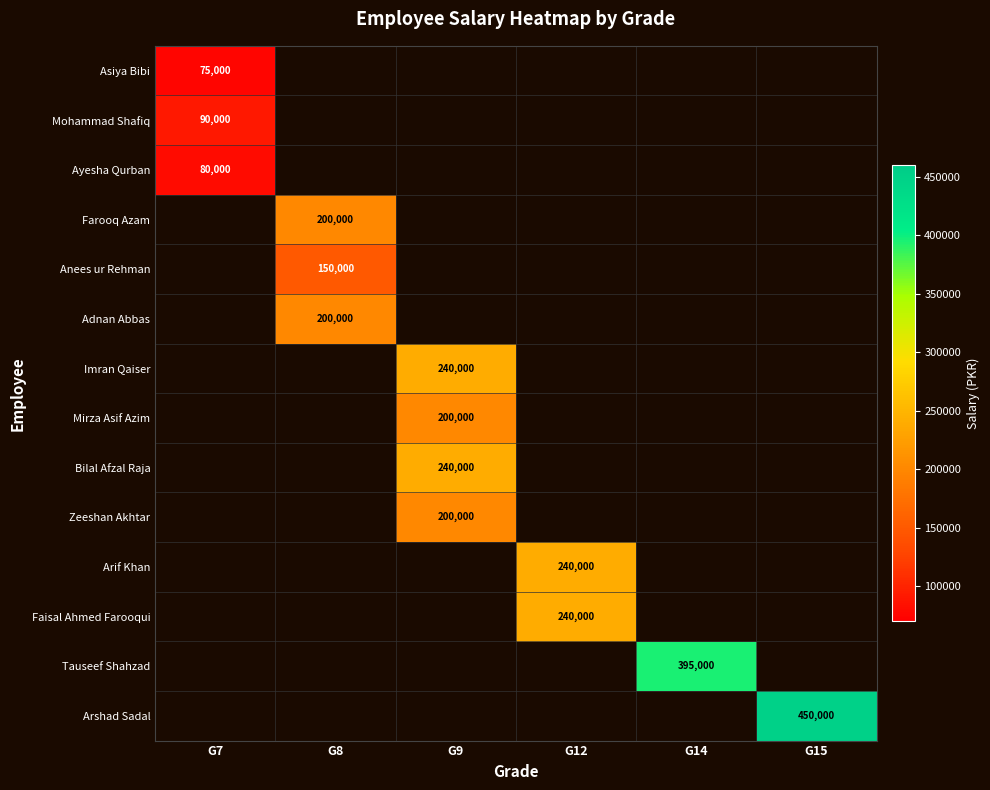

The value of Faisal Ahmed Farooqui at G12 is 353469. True or false?

False